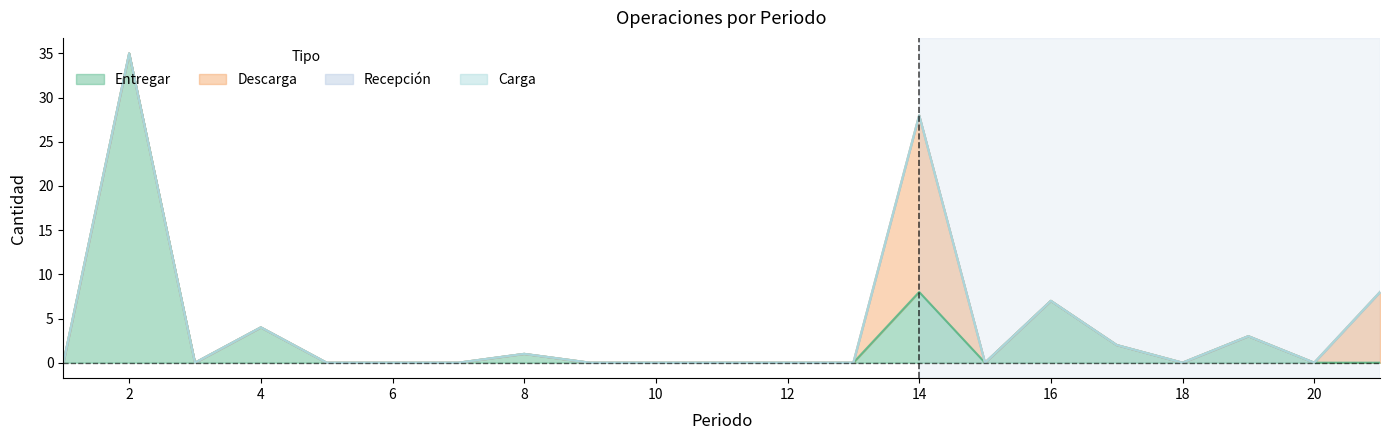

Which series has the widest spread of values?

Entregar